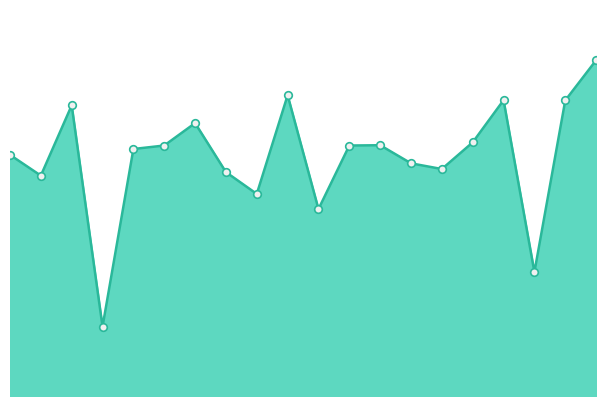

How many lines are shown in the chart?

1